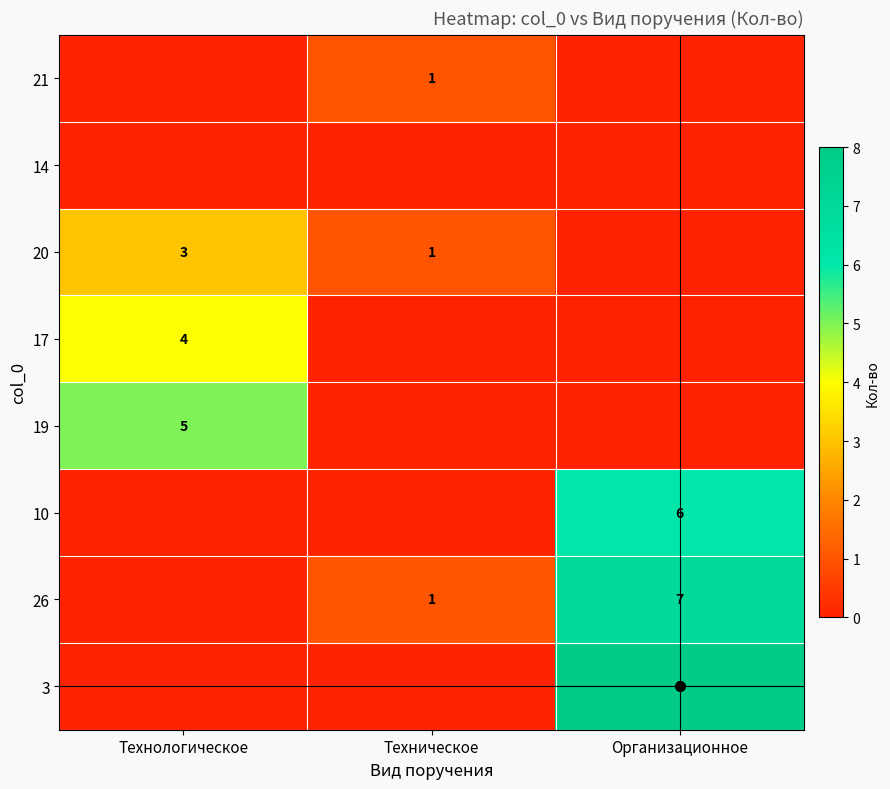

True or false: 20 has a value of 1 at Технологическое.

False